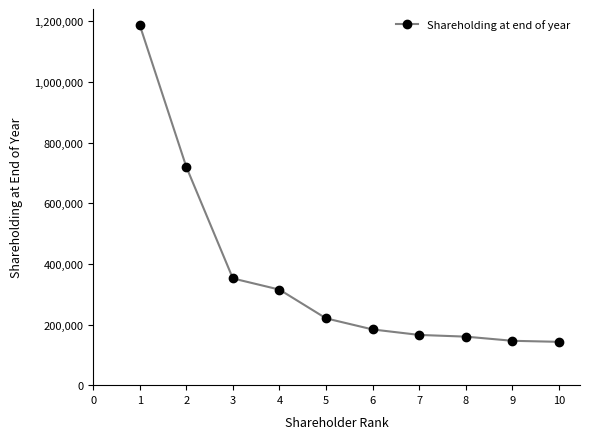

Count the number of data series in this chart.

1